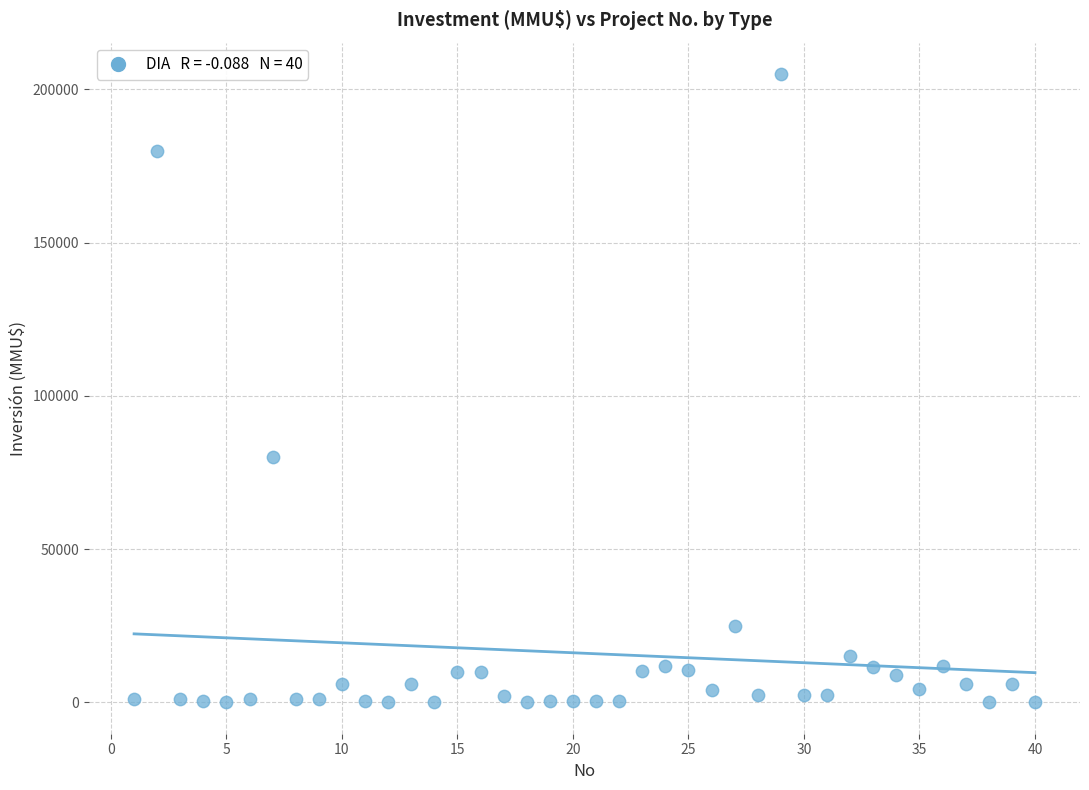

What is the range of X values (max minus min)?

39